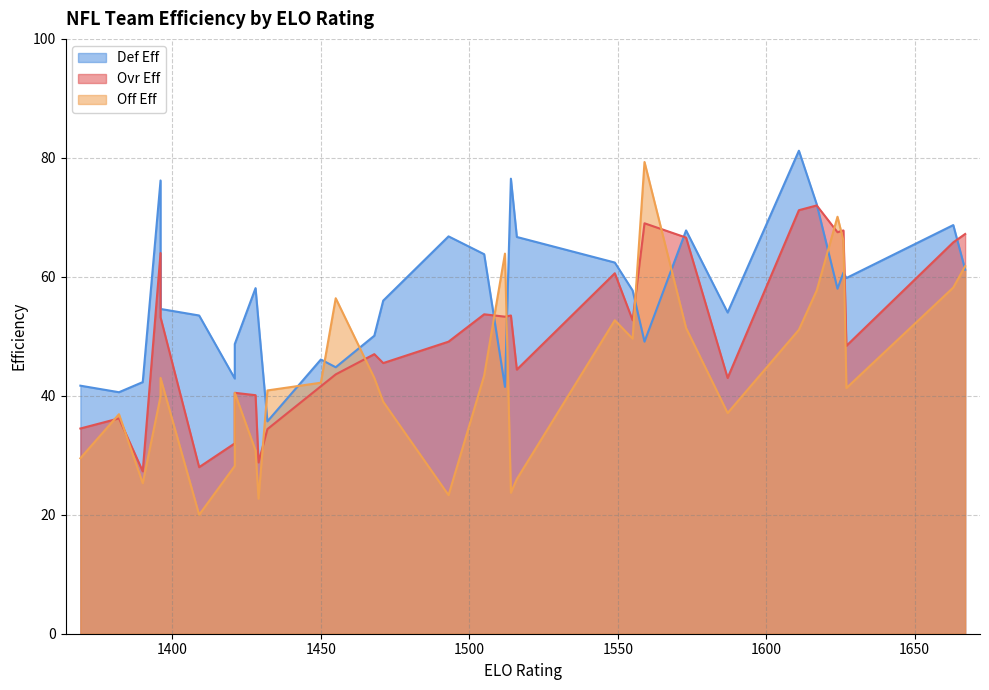

What is the smallest value displayed?

20.0